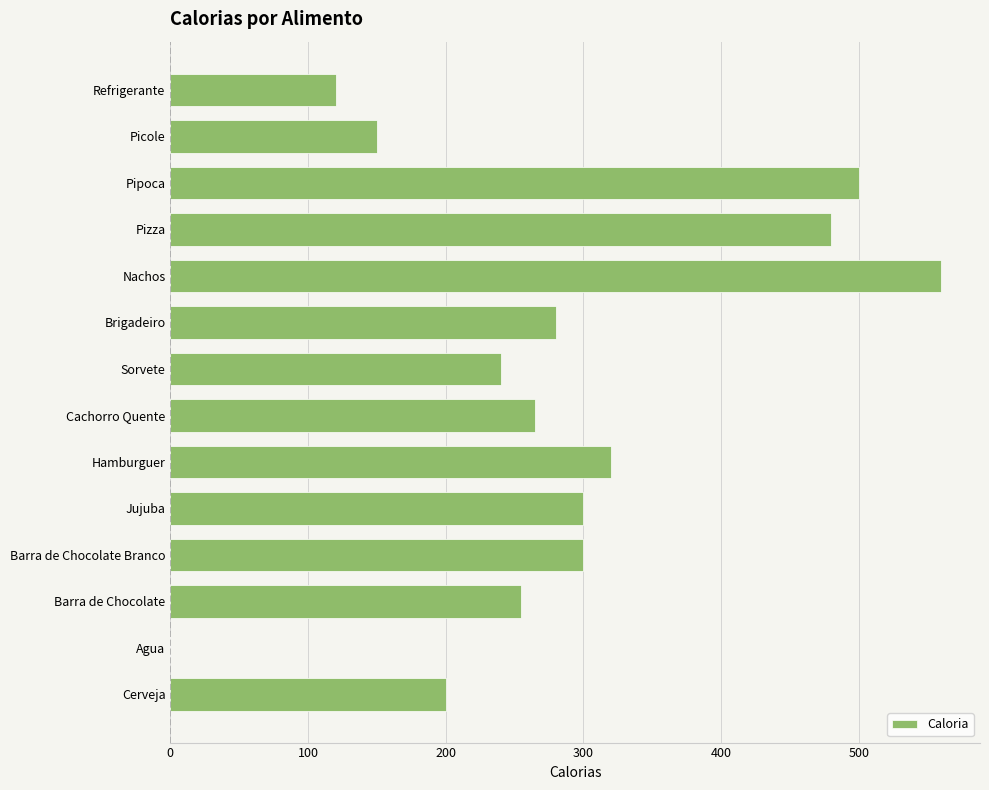

True or false: the data shows 252 at Picole.

False